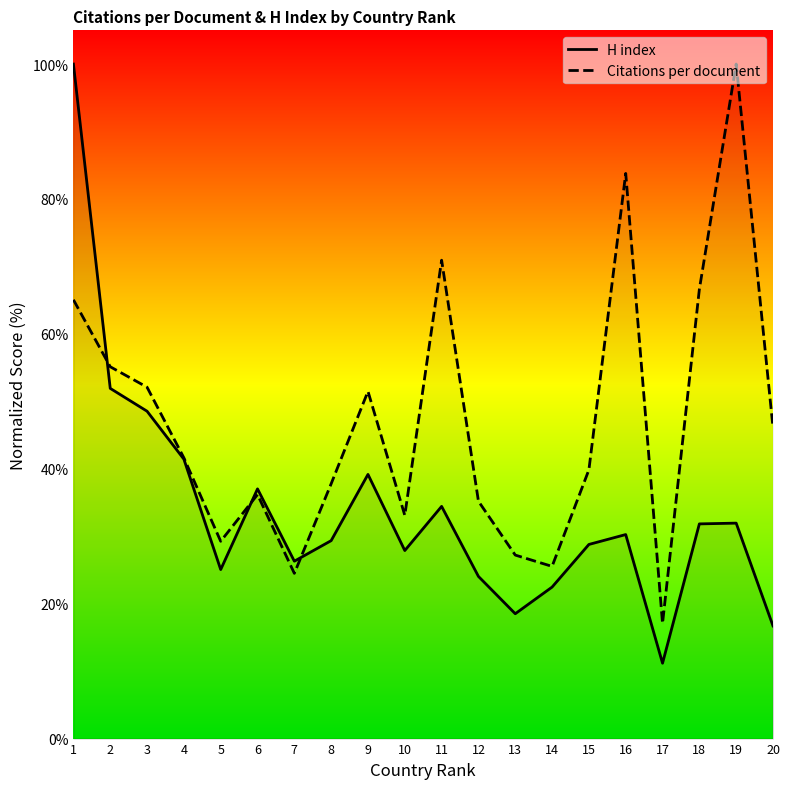

What is the minimum value for Citations per document?

17.1